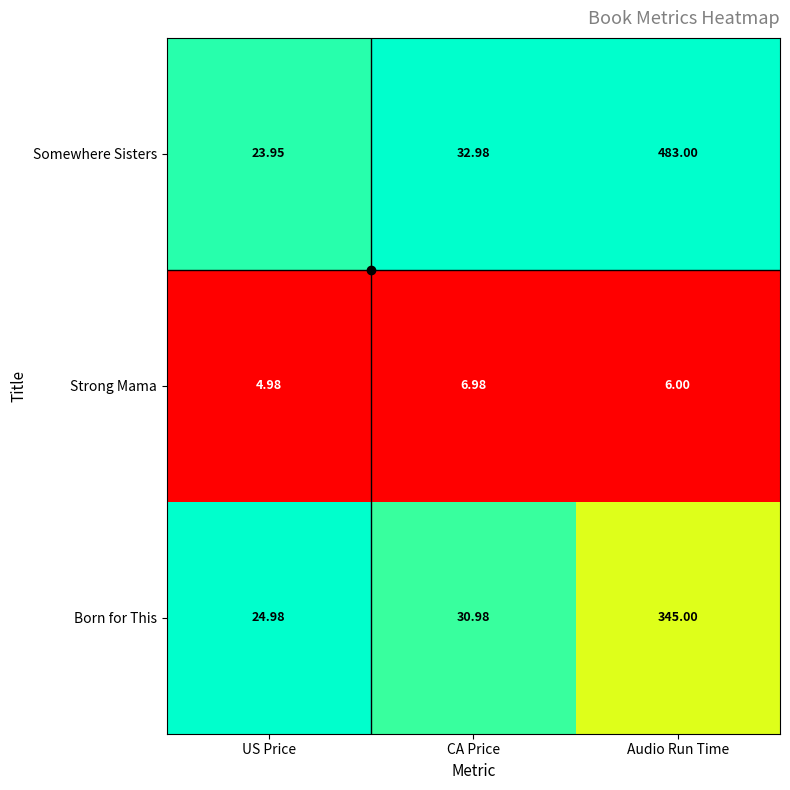

Where does the Strong Mama series first go above 6?

CA Price